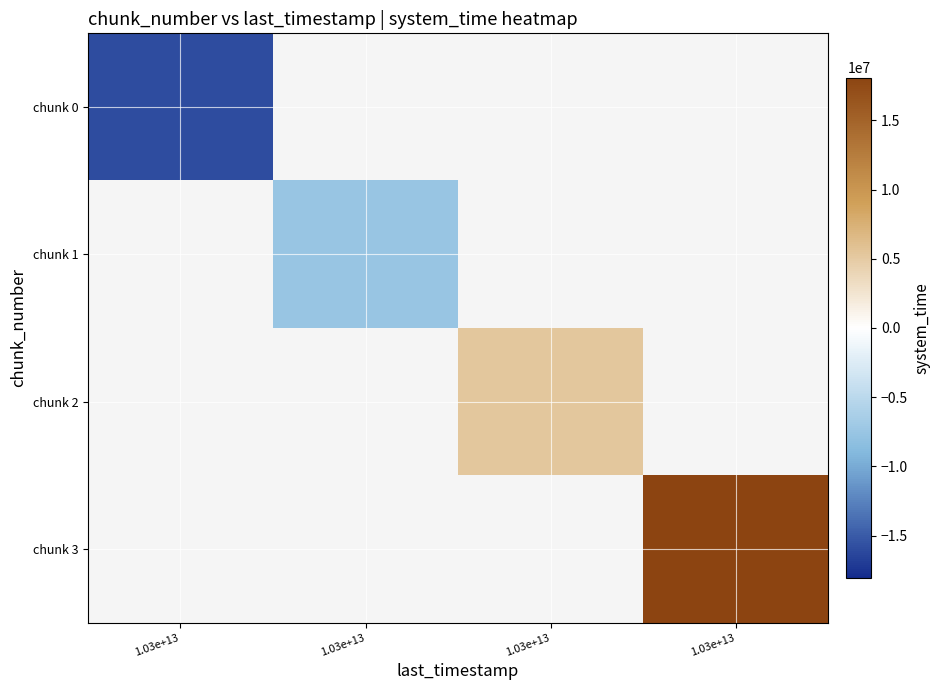

Between 1.03e+13 and 1.03e+13, which is larger?

1.03e+13